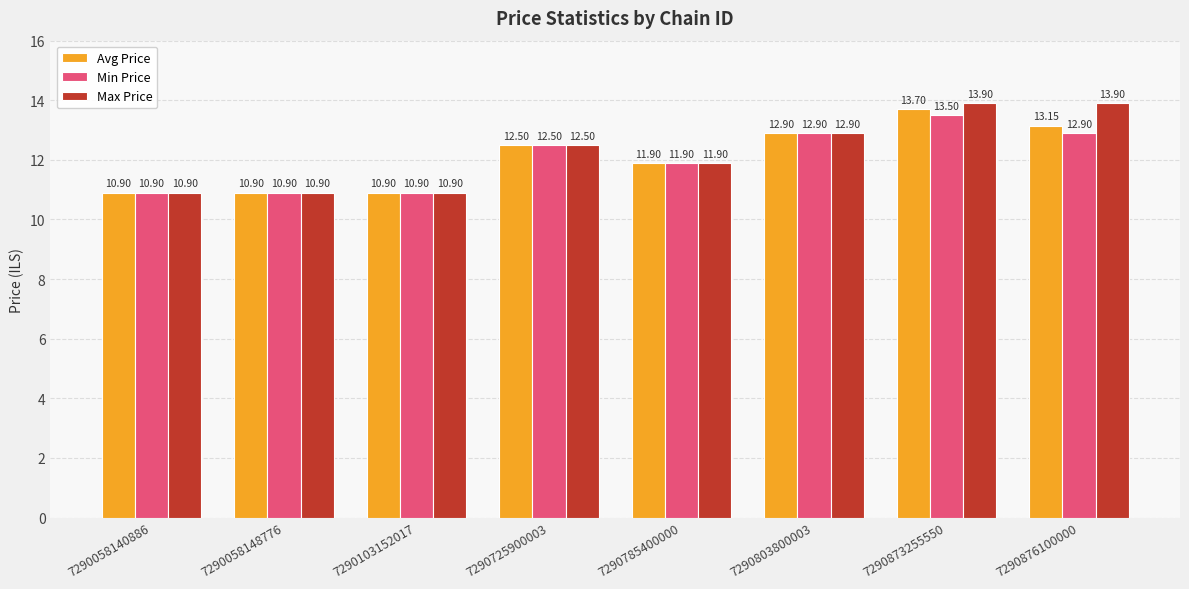

What is the difference between the maximum and minimum values in the Avg Price series?

2.8